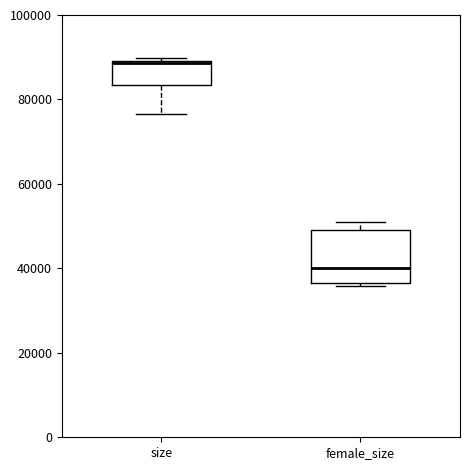

Where does the median line of the box for female_size sit on the y-axis? The values are not printed on the chart, so give them approximately, as read against the axis.

40000